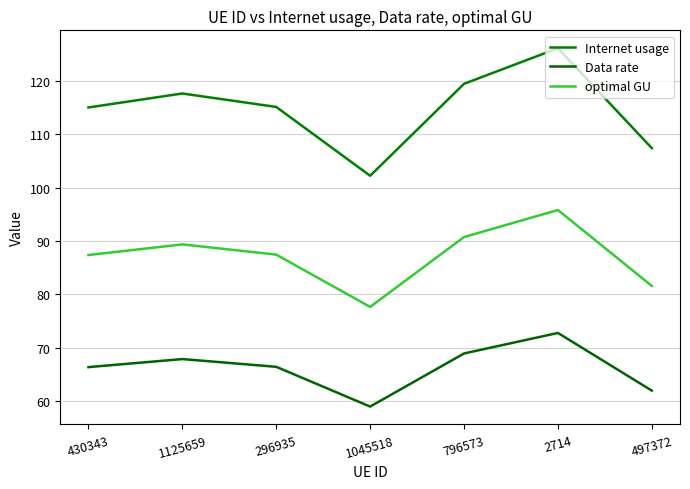

What is the label of the 5th point from the left?

796573